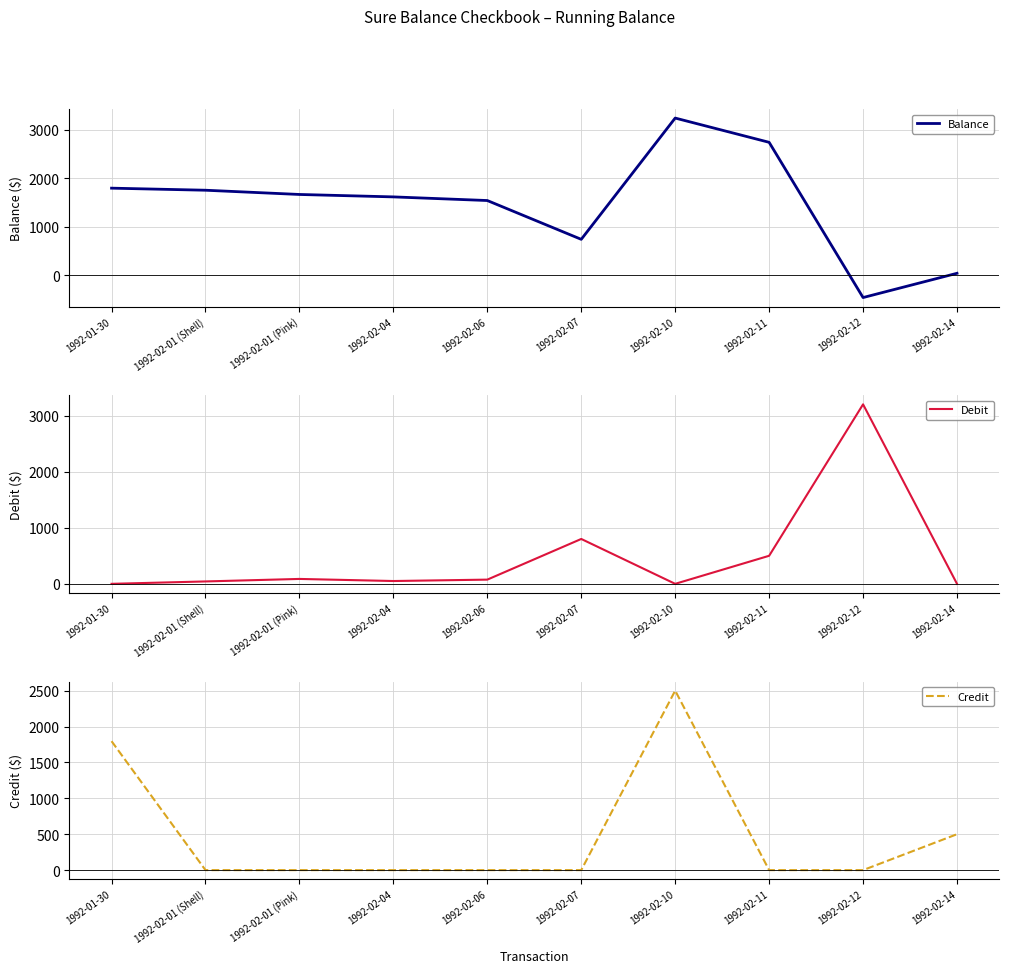

What is the difference between the maximum and second lowest values in the Debit series?

3200.0